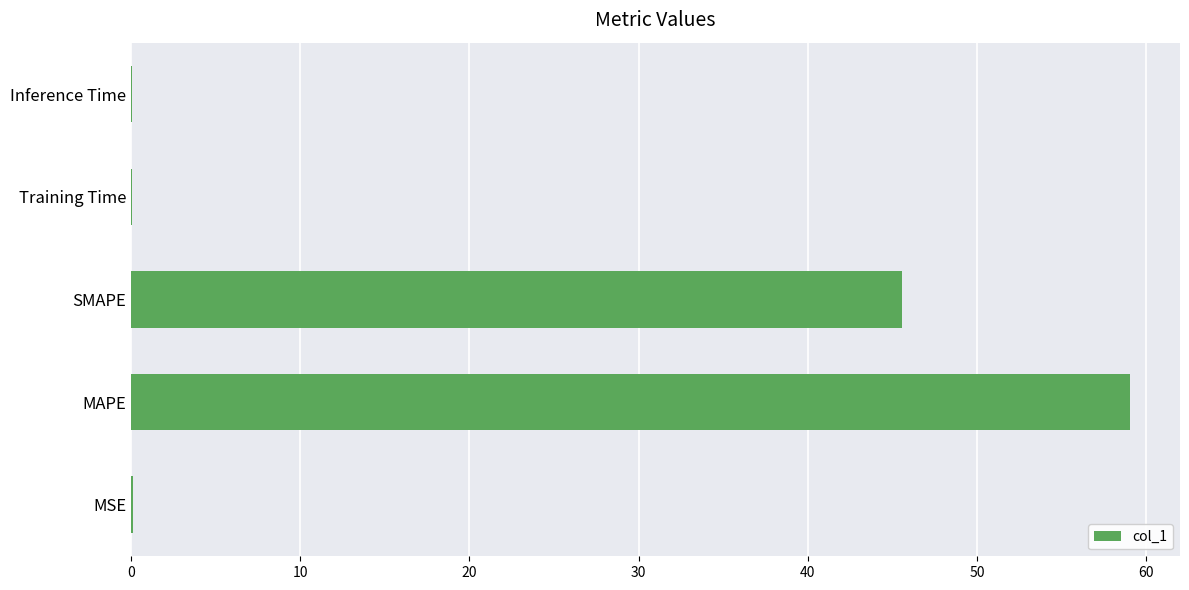

Where is the data nearest to the value 29?

SMAPE